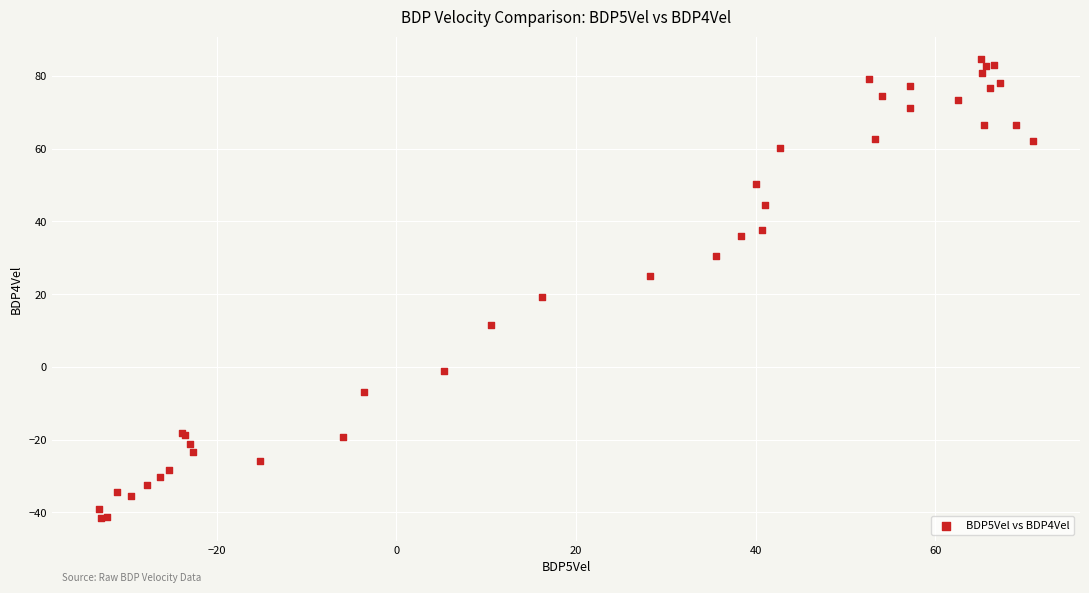

What Y value in the scatter plot is closest to 21?

19.3